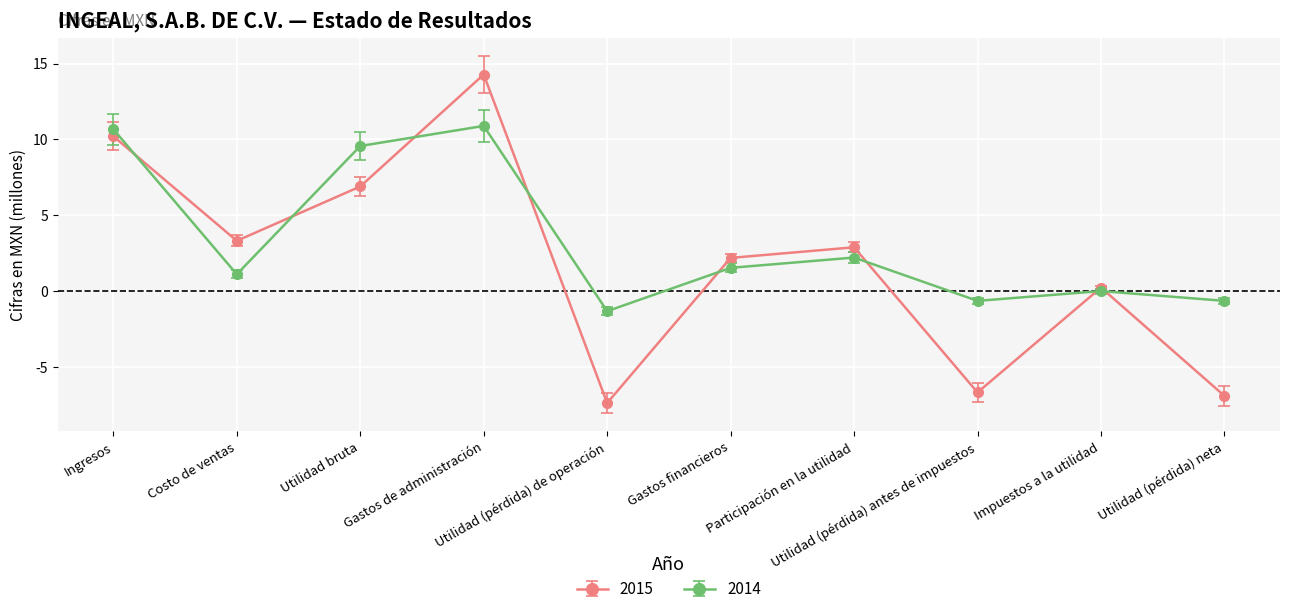

Which series has the widest spread of values?

2015